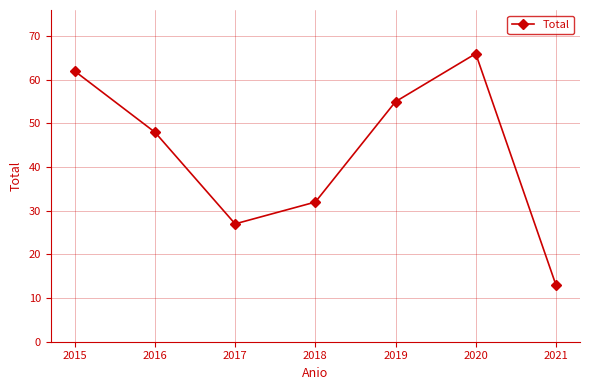

What is the smallest value displayed?

13